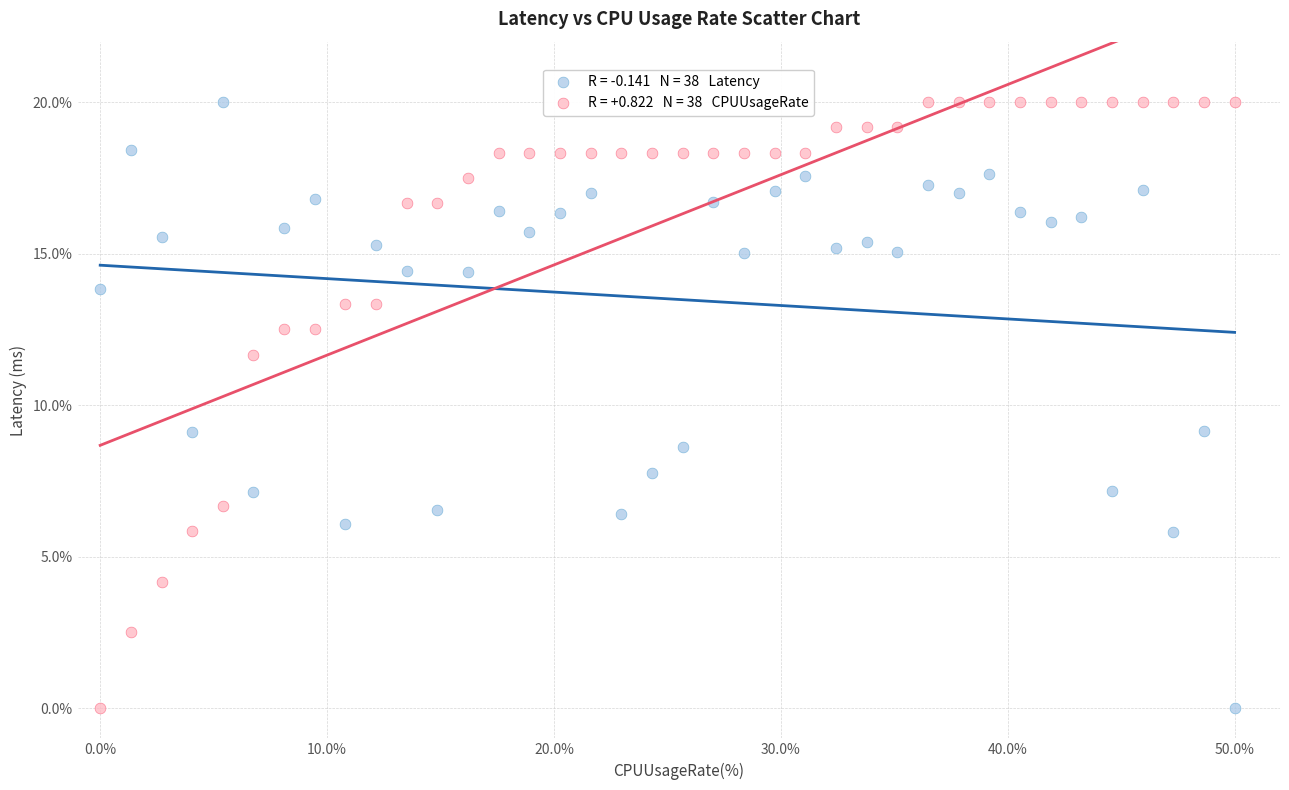

Across all data points, what is the range of X values (max minus min)?

50.0